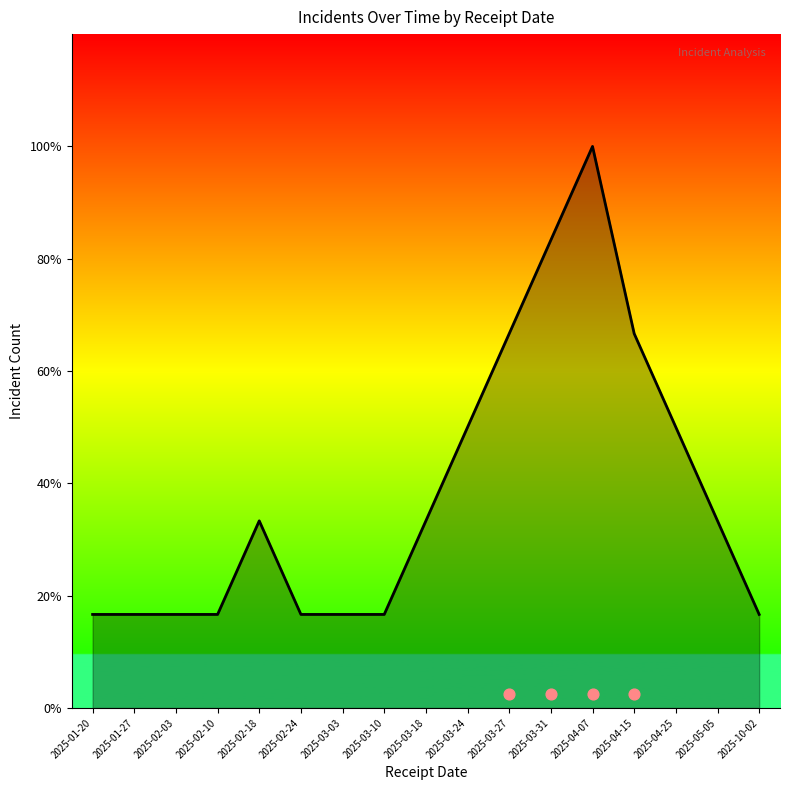

What is the change in value from 2025-04-07 to 2025-04-15?

-2